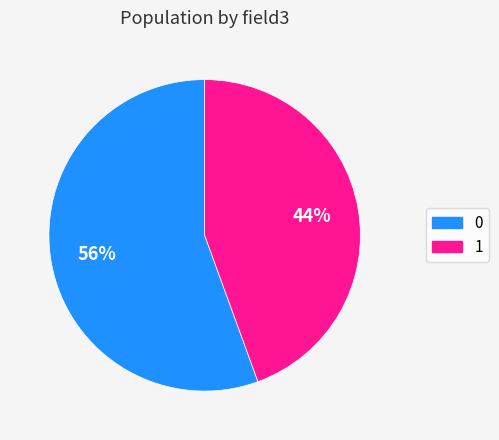

Combined, do 1 and 0 account for over 50%?

Yes